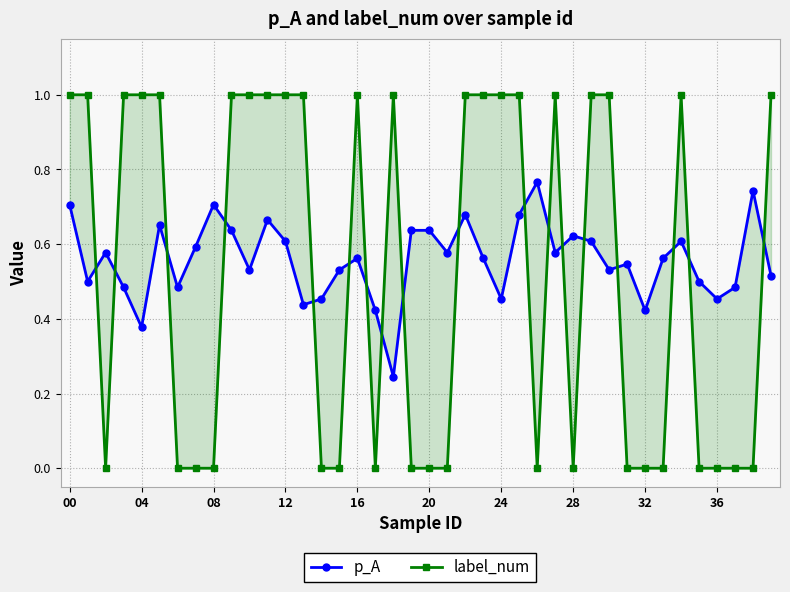

What is the difference between the second highest and second lowest values in the label_num series?

1.0